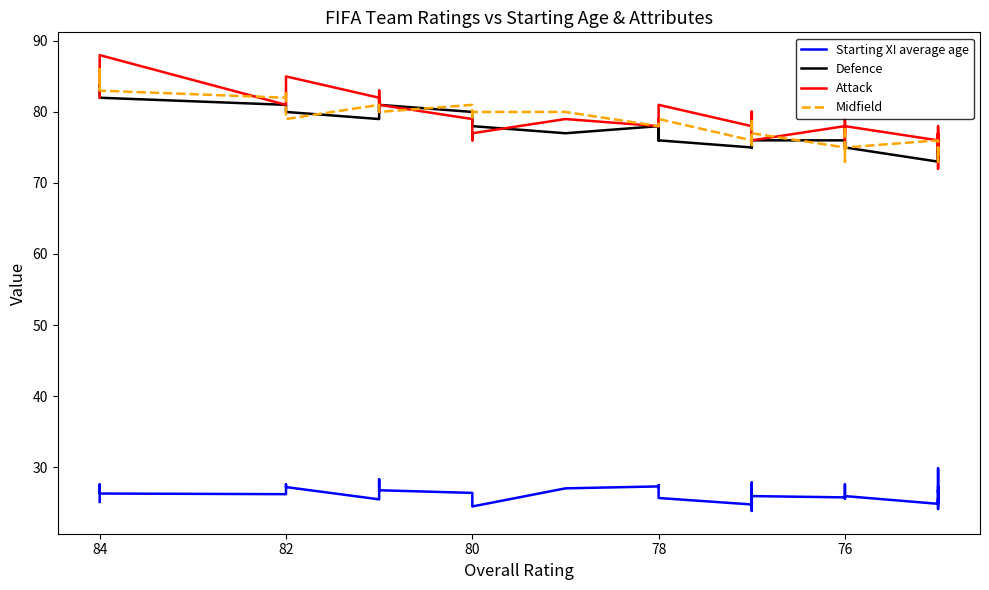

In Defence, how many points are higher than both neighbors (excluding endpoints)?

8